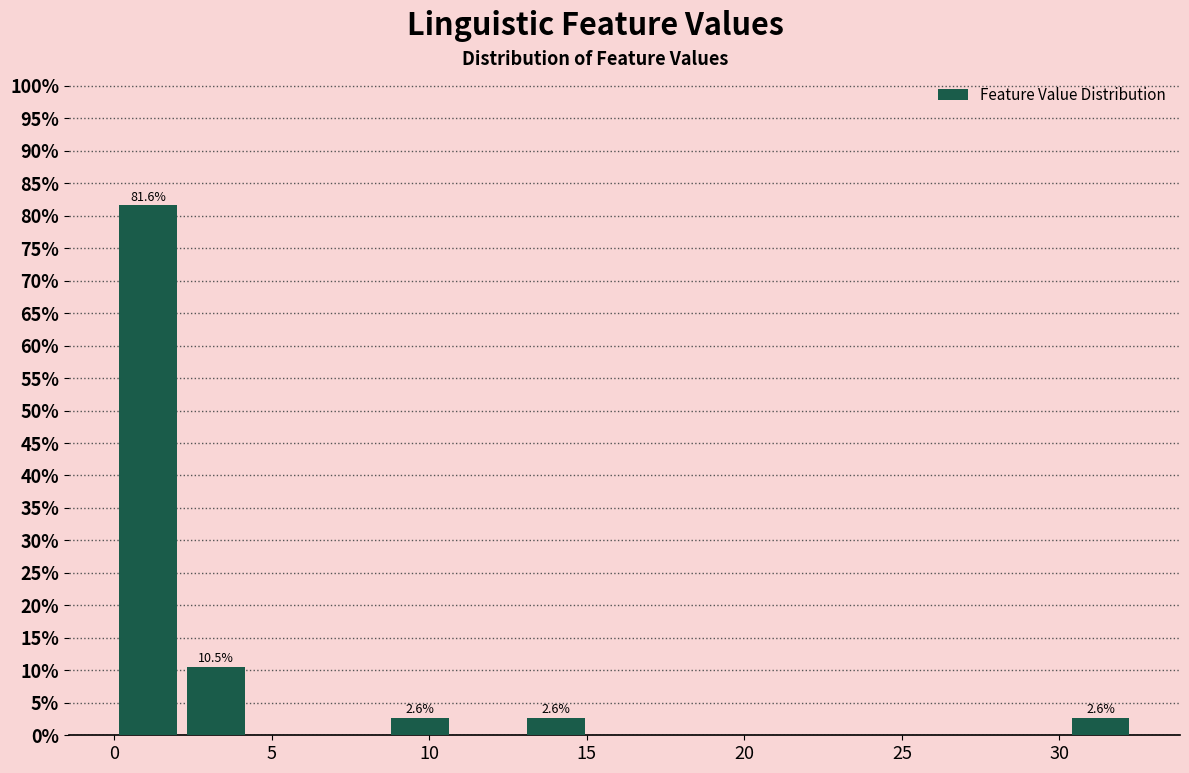

Over which range of the x-axis is the bar tallest?

0.0 to 2.0